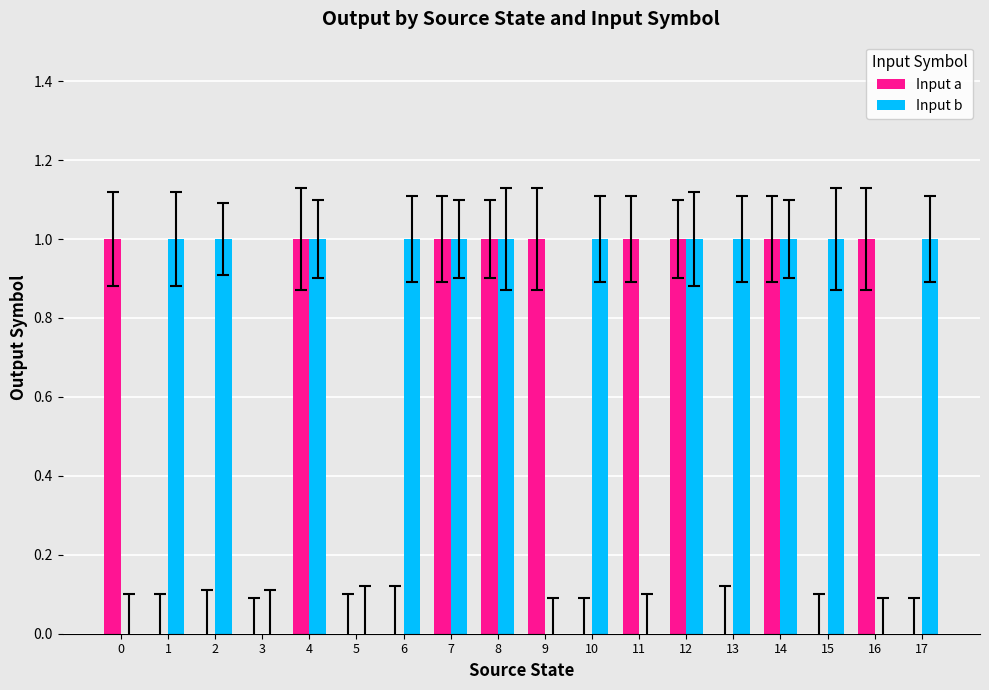

Is the value of Input a at 6 greater than the value of Input b at 14?

No